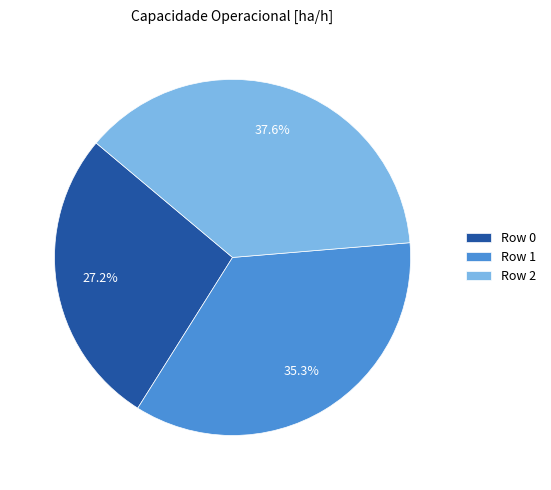

How many segments does this pie chart have?

3